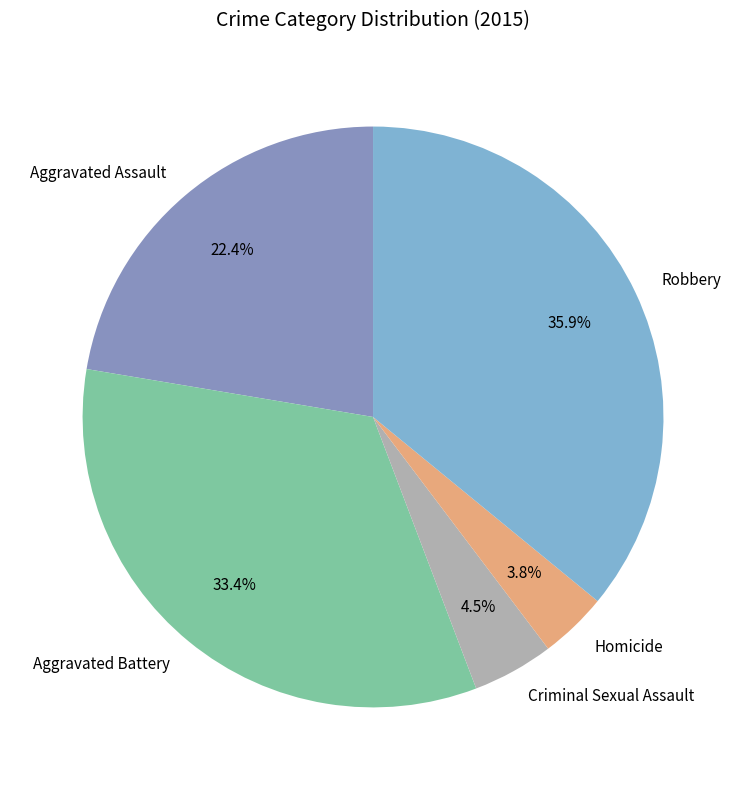

To the nearest percent, what is the difference between the Aggravated Assault and Criminal Sexual Assault slice percentages?

18%